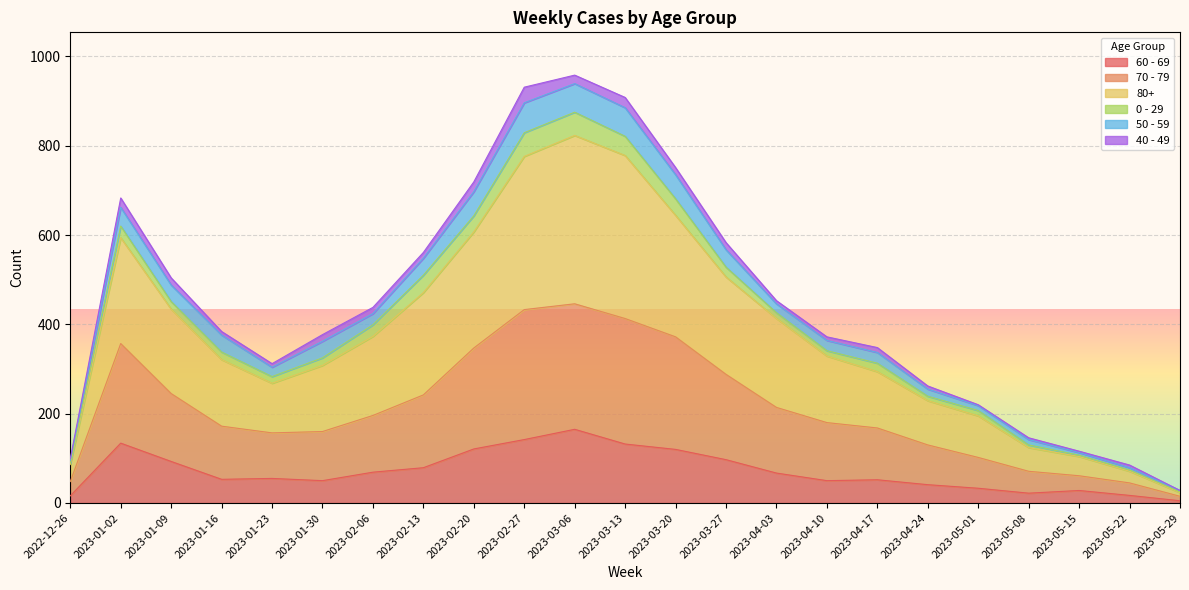

What are all the series names shown in the legend?

60 - 69, 70 - 79, 80+, 0 - 29, 50 - 59, 40 - 49